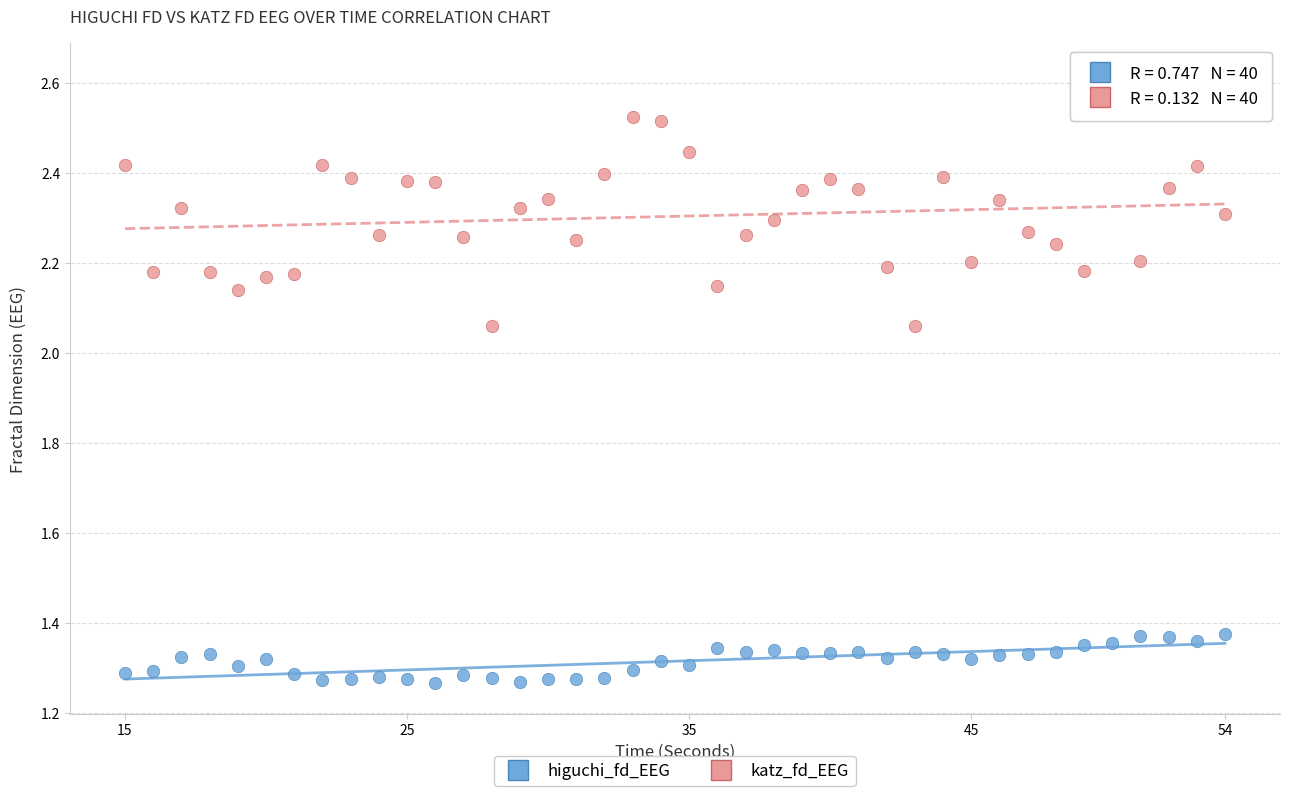

Which series reaches the maximum Y coordinate?

katz_fd_EEG